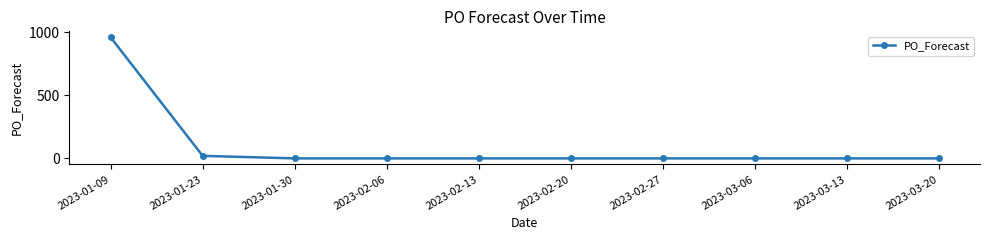

What position from the left is 2023-02-27?

7